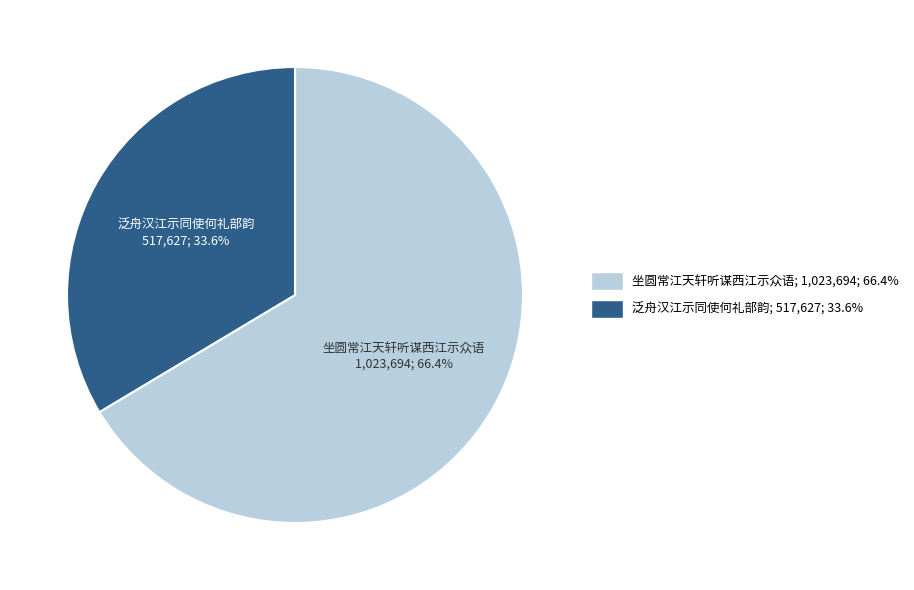

Which slice represents more than half of the pie?

坐圆常江天轩听谋西江示众语